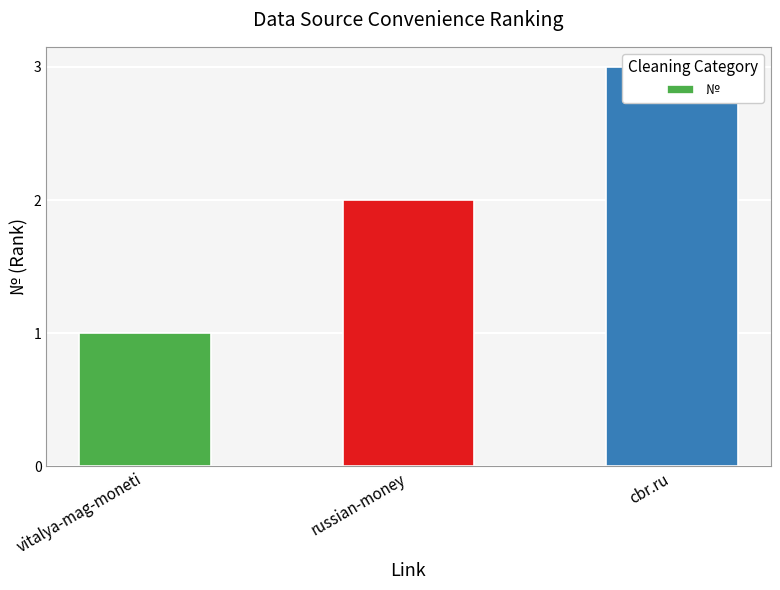

At which category does the chart reach its peak across all series?

cbr.ru